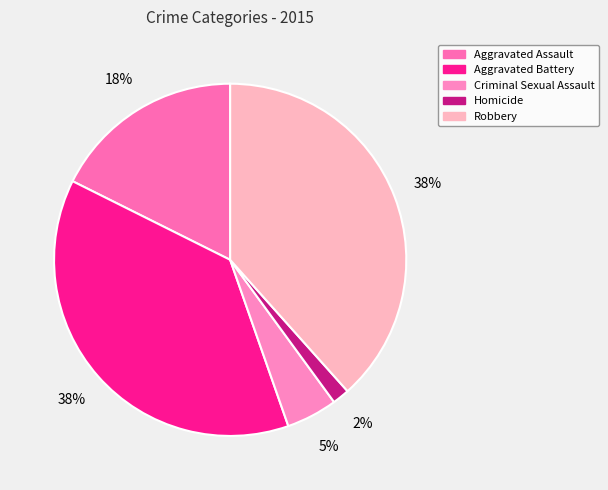

Count the number of slices in the pie.

5